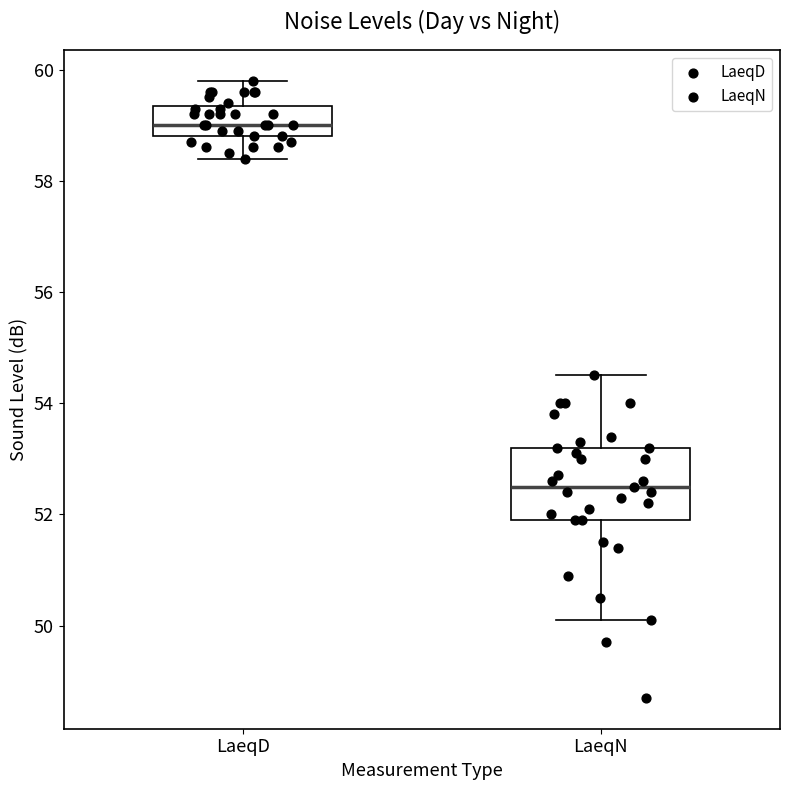

Which box has the highest median line?

LaeqD